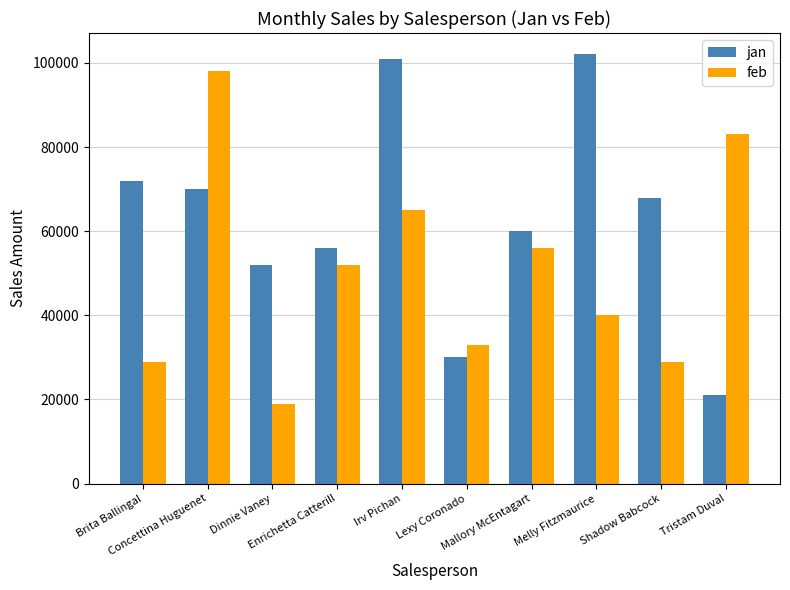

Does the chart contain any negative values?

No